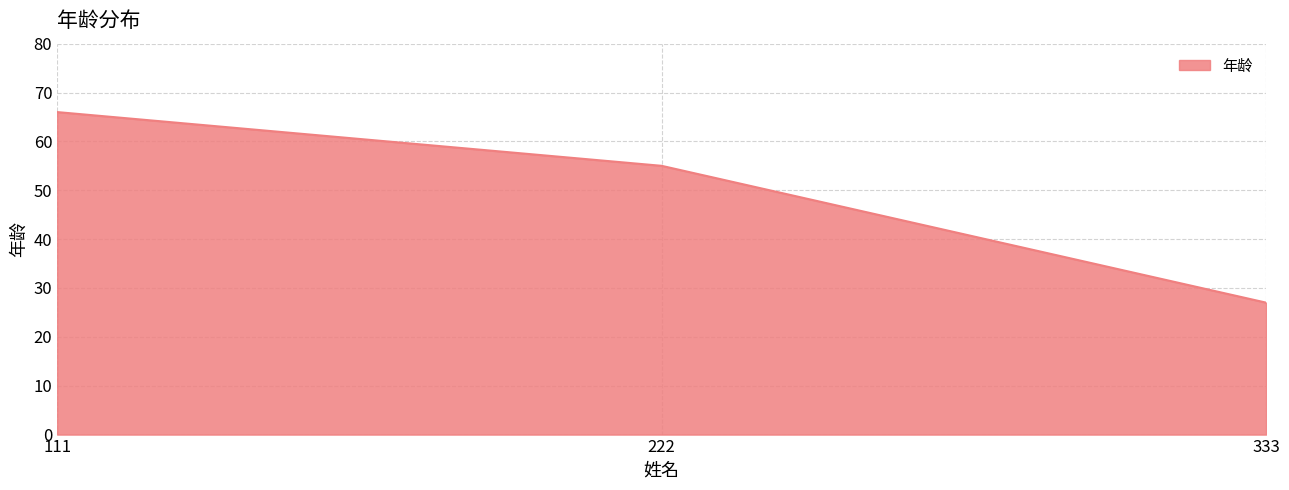

What is the change in value from 111 to 333?

-39